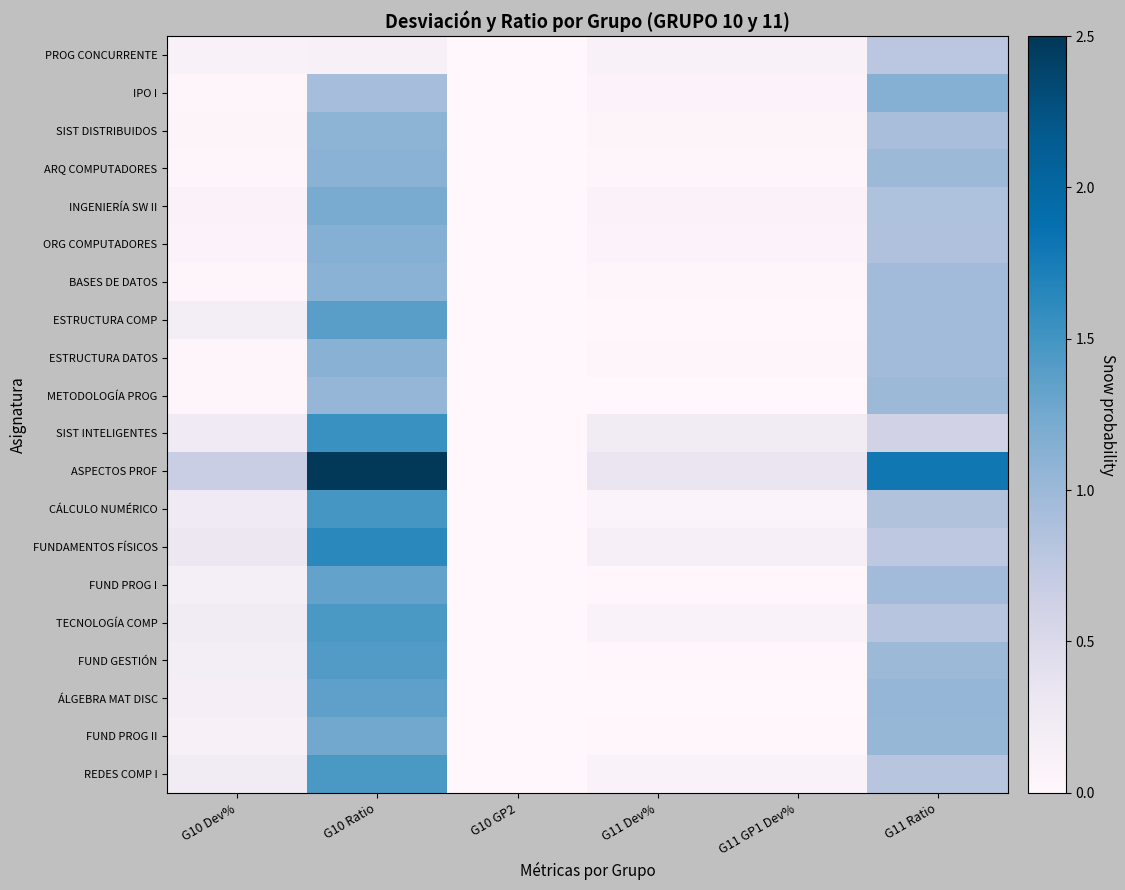

At which category is the sum across all series the highest?

G10 Ratio